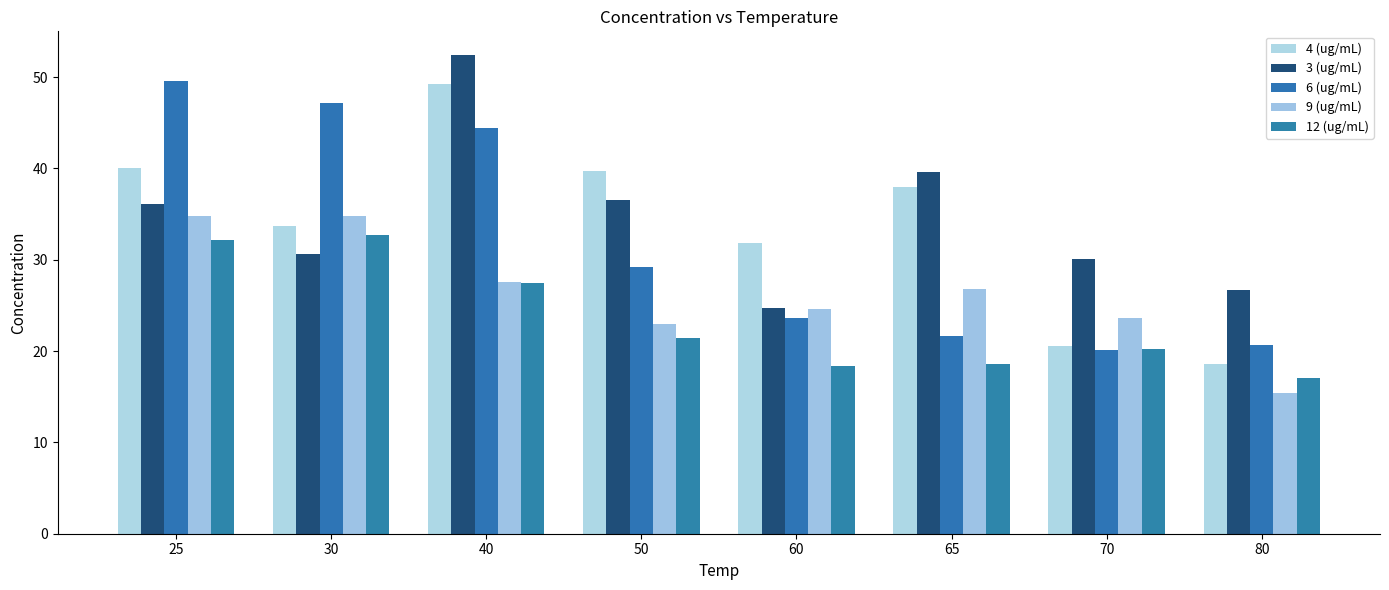

How many bars are there in each group?

5